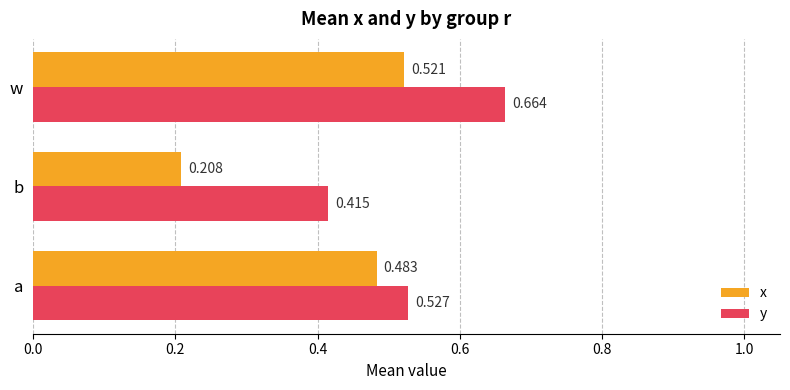

Which label corresponds to the smallest value in the chart?

b